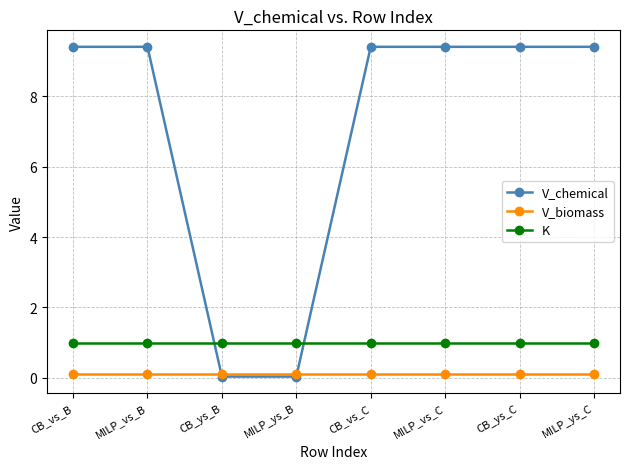

Which series has the largest total across all categories?

V_chemical